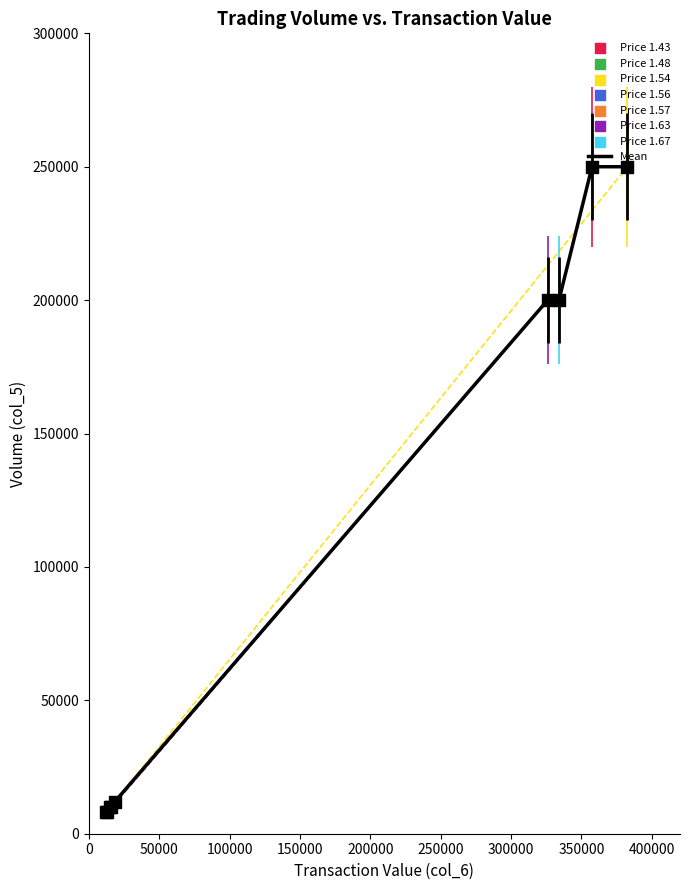

What is the greatest value displayed?

250000